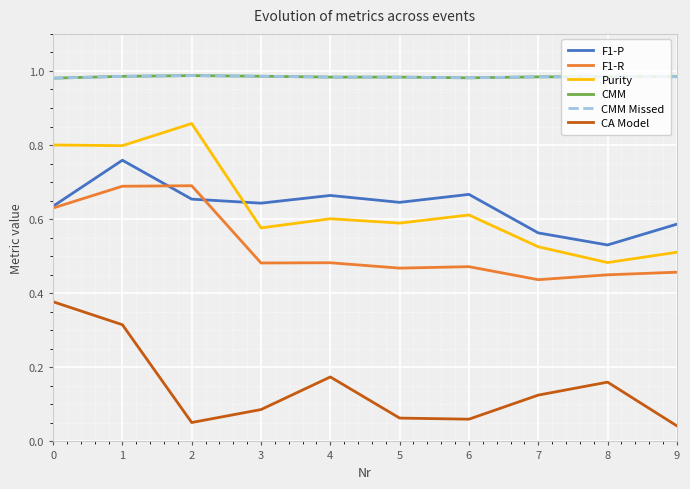

At how many categories does at least one series exceed 0?

10